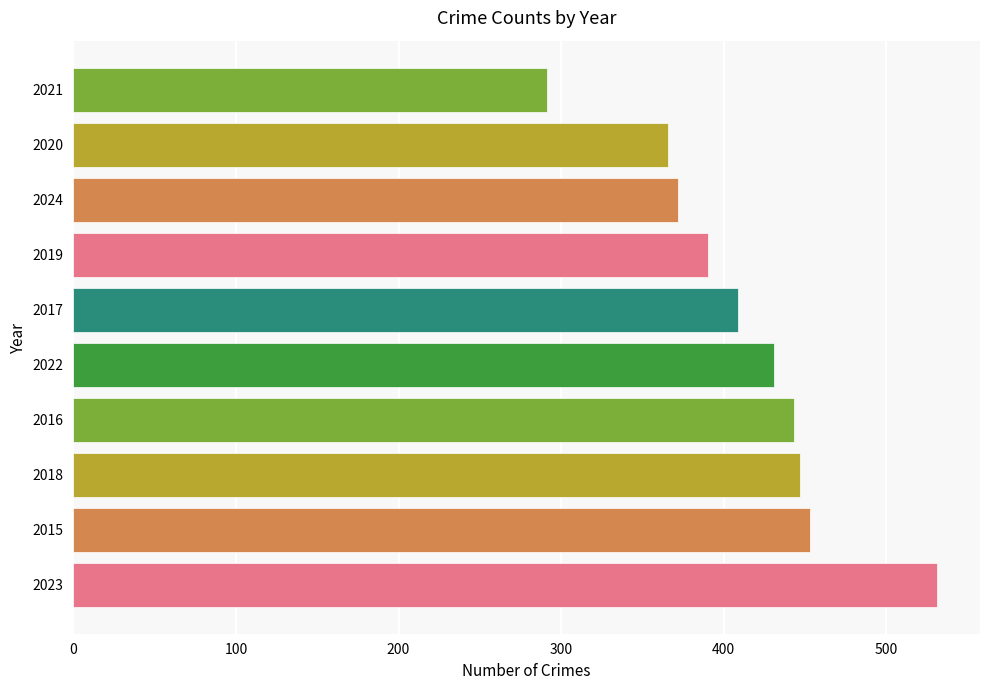

The value at 2018 is 787. True or false?

False